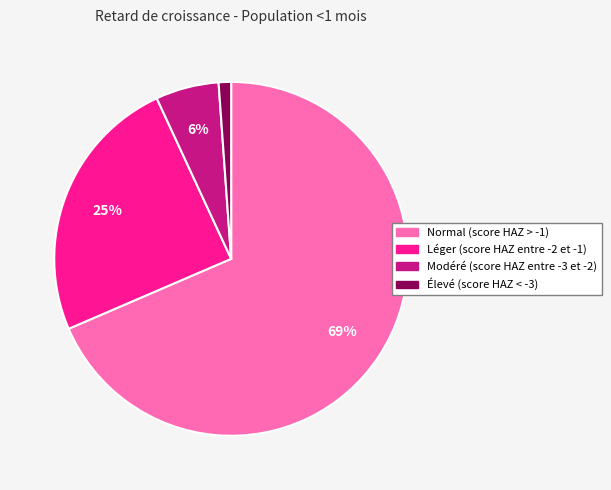

Does Léger (score HAZ entre -2 et -1) represent more than half of the total?

No